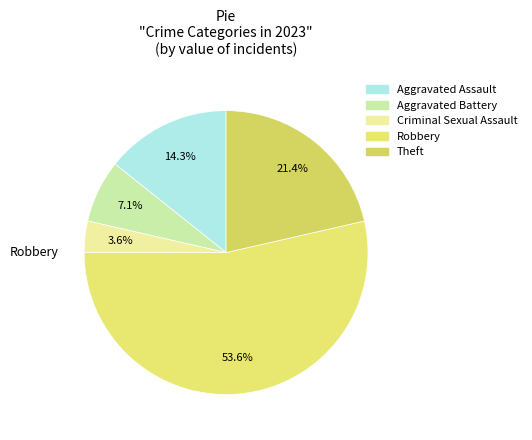

To the nearest percent, what portion does Robbery represent?

54%